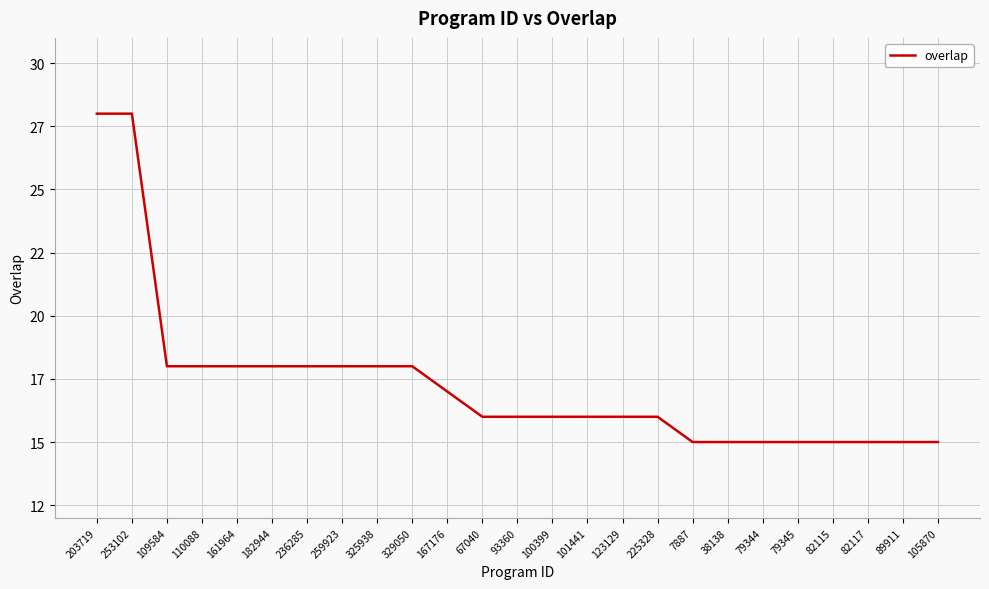

The chart shows a value of 26 at 89911. True or false?

False